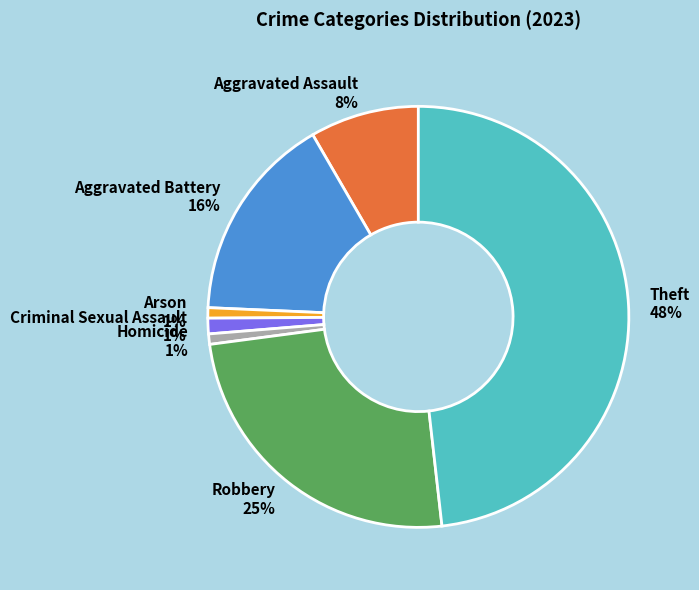

Is Criminal Sexual Assault the majority of the pie?

No